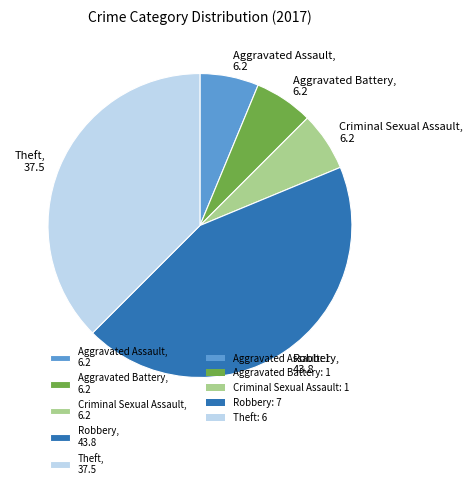

Which category has the biggest portion of the pie?

Robbery